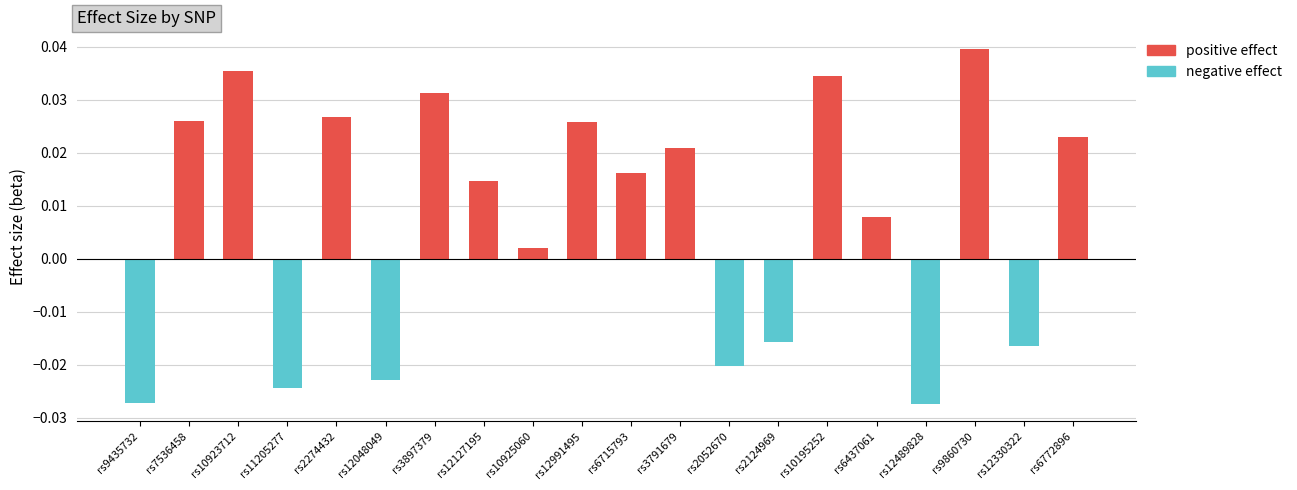

What is the label of the 12th bar from the left?

rs3791679